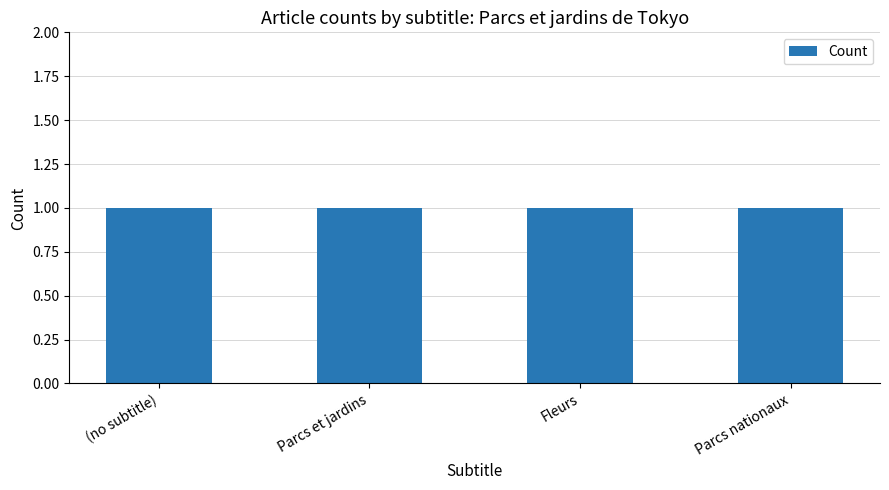

What is the label of the 2nd bar from the left?

Parcs et jardins